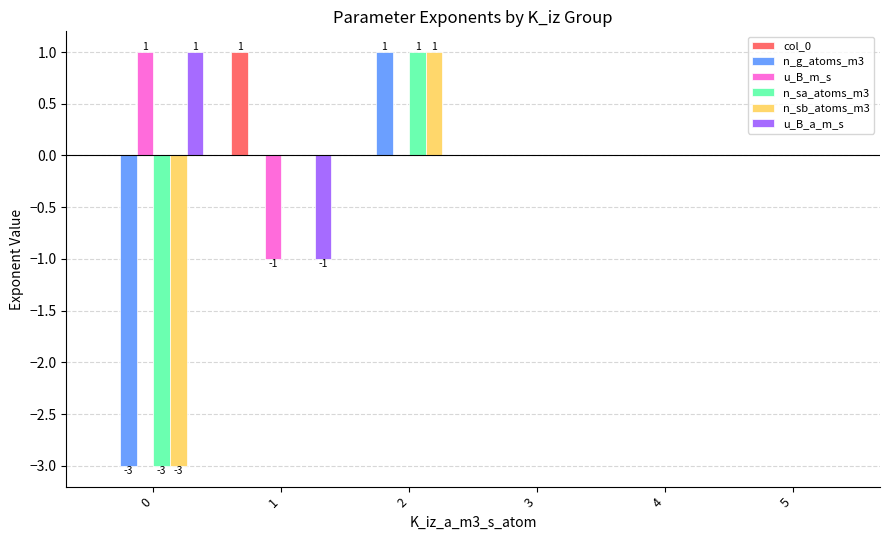

The value of n_sb_atoms_m3 at 1 is 2. True or false?

False